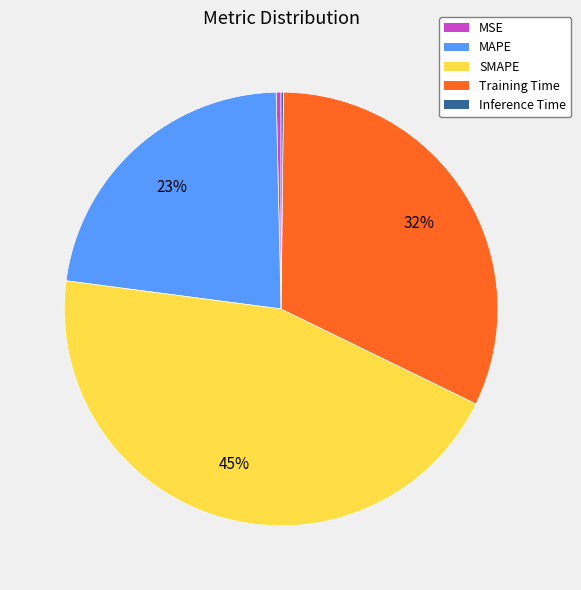

True or false: SMAPE accounts for 36% of the total.

False